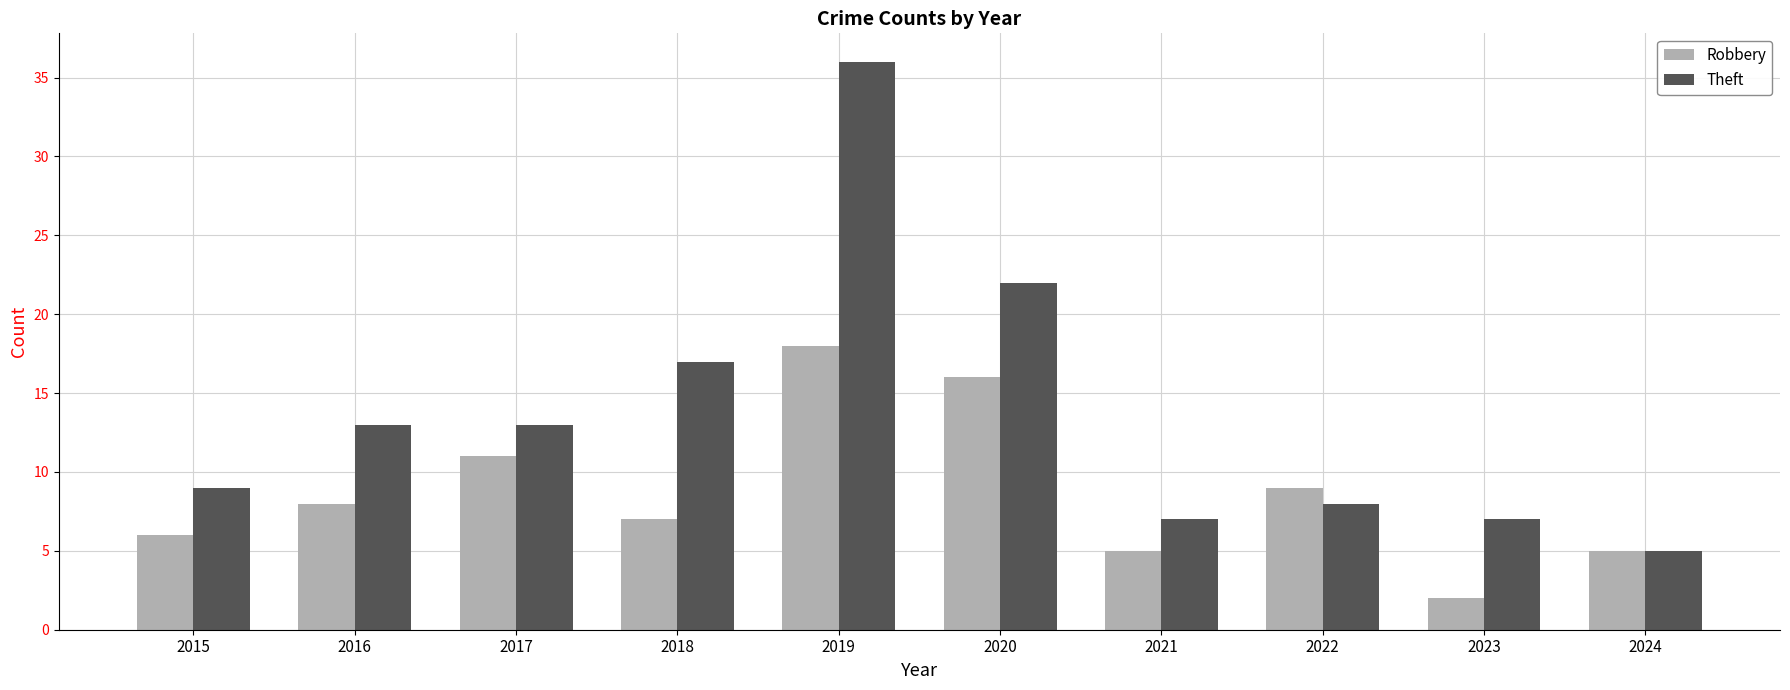

At how many categories does at least one series exceed 3?

10